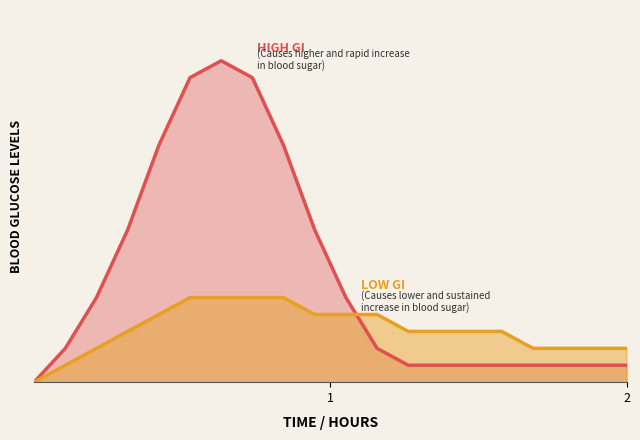

What is the value of the HIGH GI point at the 15th from the left?

1